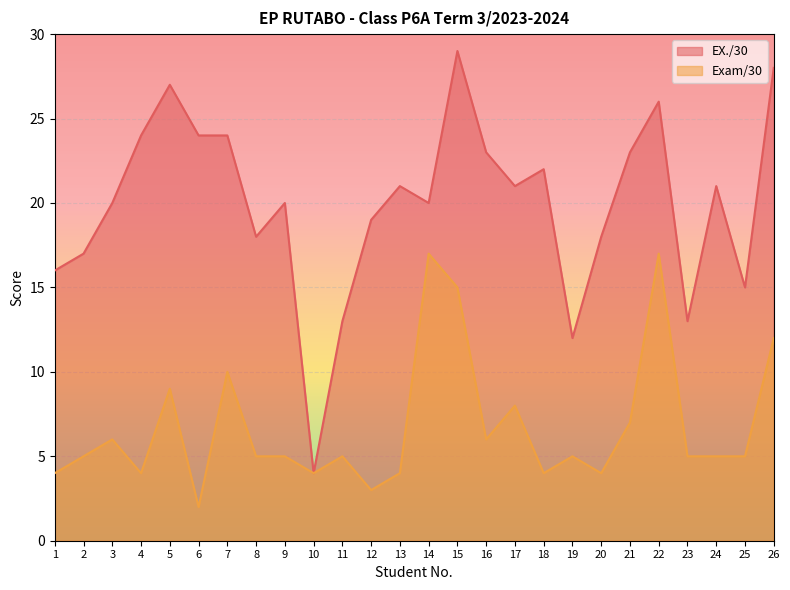

What is the smallest value displayed?

2